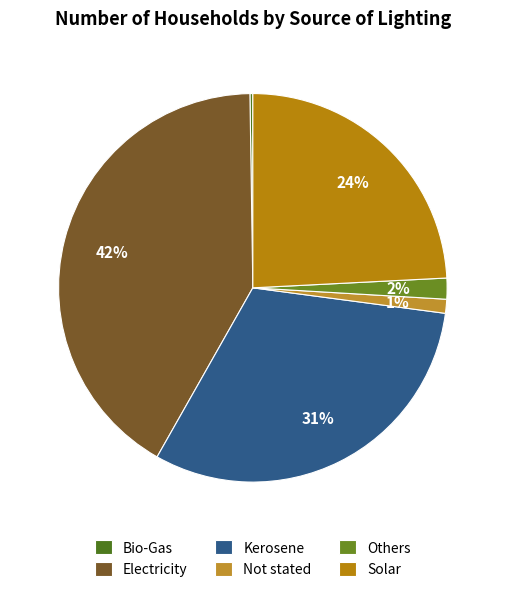

To the nearest percent, what is the difference between the Kerosene and Solar slice percentages?

7%